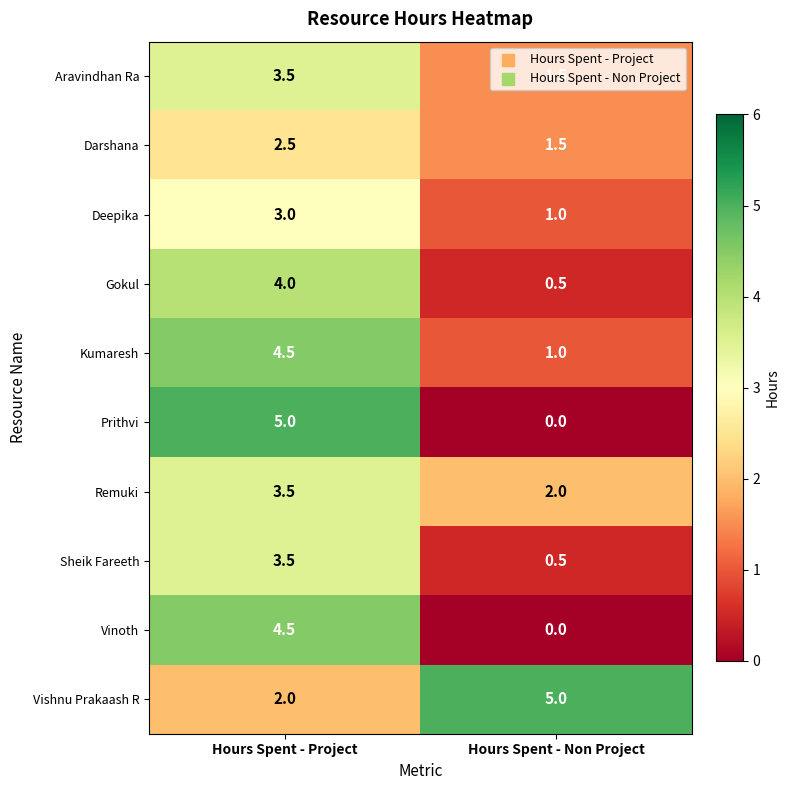

Count the number of categories in the chart.

2